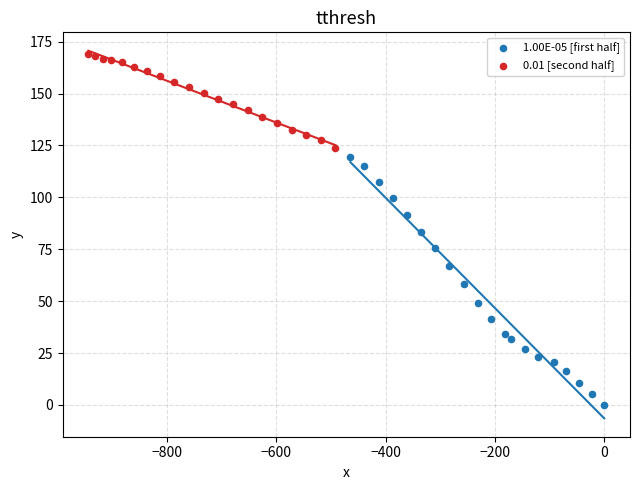

Which series has the widest spread of Y values?

1.00E-05 [first half]